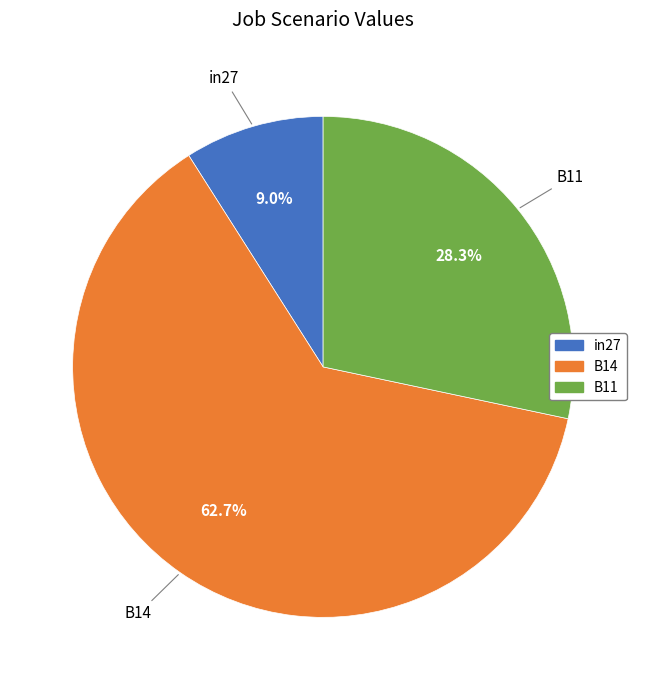

How many slices are in this pie chart?

3